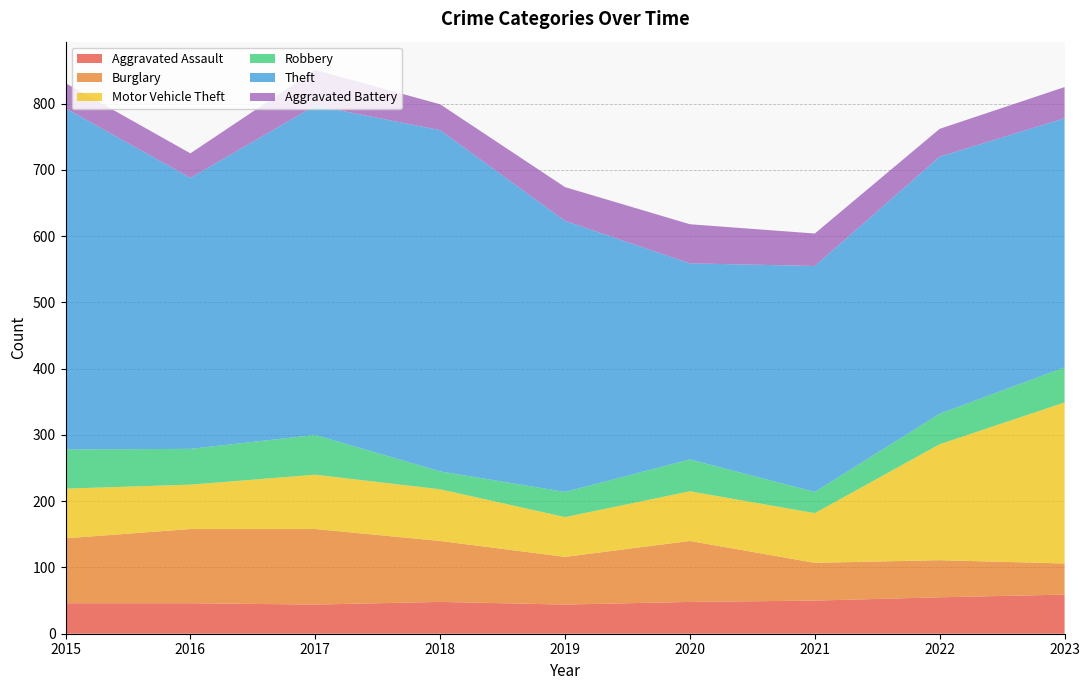

Reading right to left, extract all data points from this chart.

Aggravated Assault: 59	55	50	48	44	48	44	46	46
Burglary: 47	56	57	92	72	92	114	112	98
Motor Vehicle Theft: 243	175	75	75	60	78	82	67	75
Robbery: 53	46	32	48	38	27	60	54	59
Theft: 376	388	341	296	409	515	497	409	515
Aggravated Battery: 47	42	49	59	51	39	54	37	38